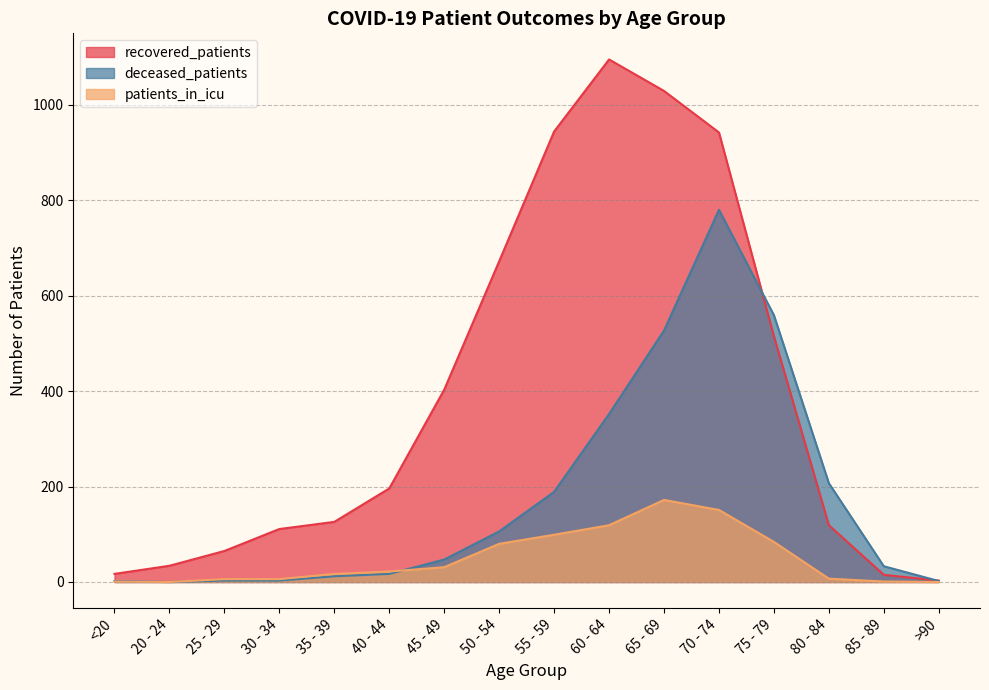

The recovered_patients series shows 700 at 65 - 69. True or false?

False